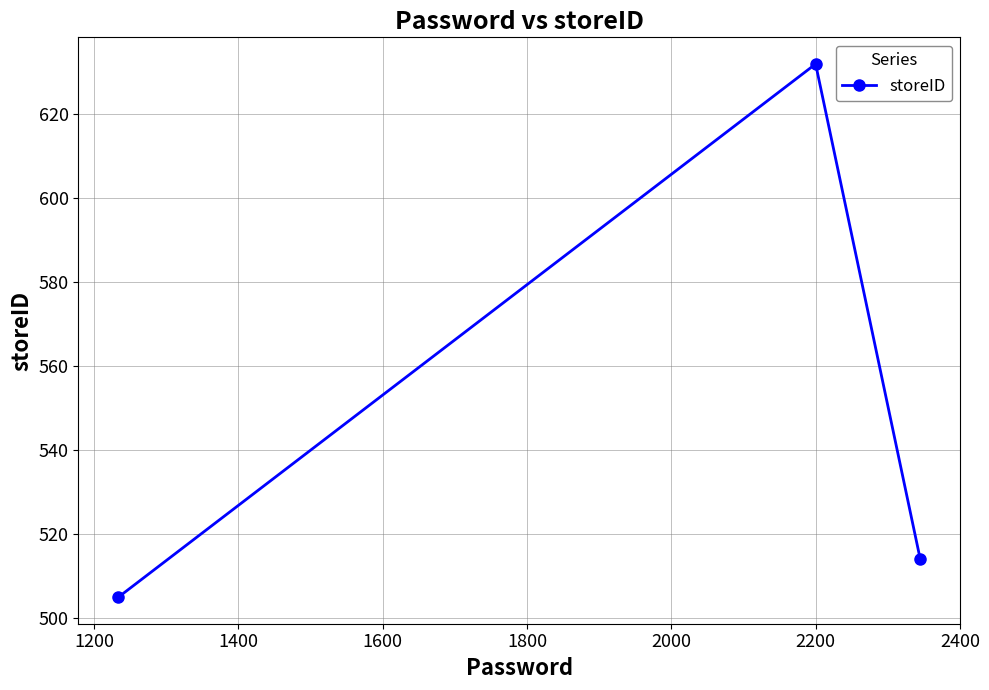

What is the average value?

550